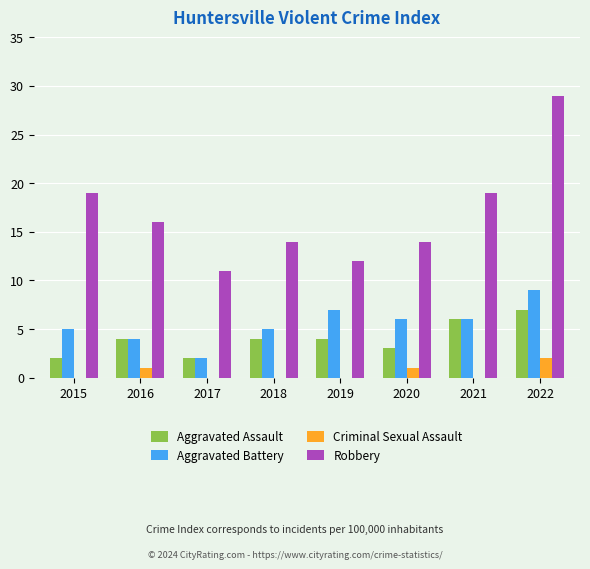

The Aggravated Assault series shows 3 at 2020. True or false?

True